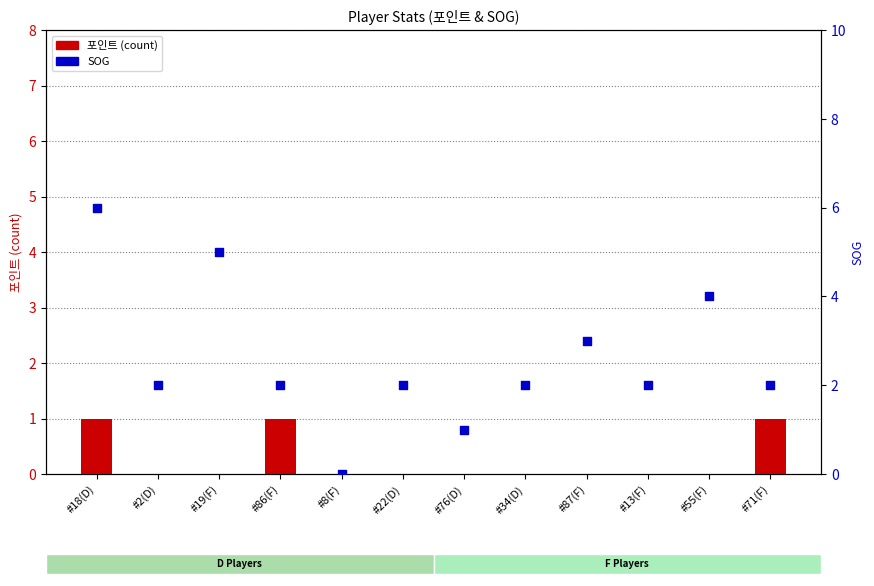

What is the total value across all series at #86(F)?

3